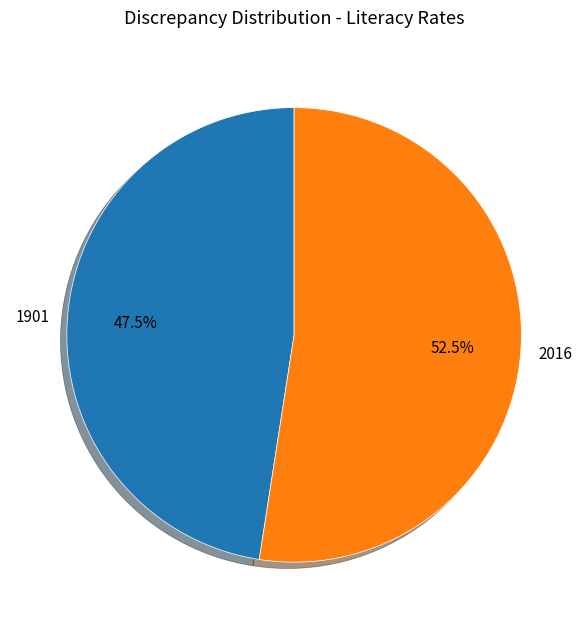

Which category accounts for the majority?

2016